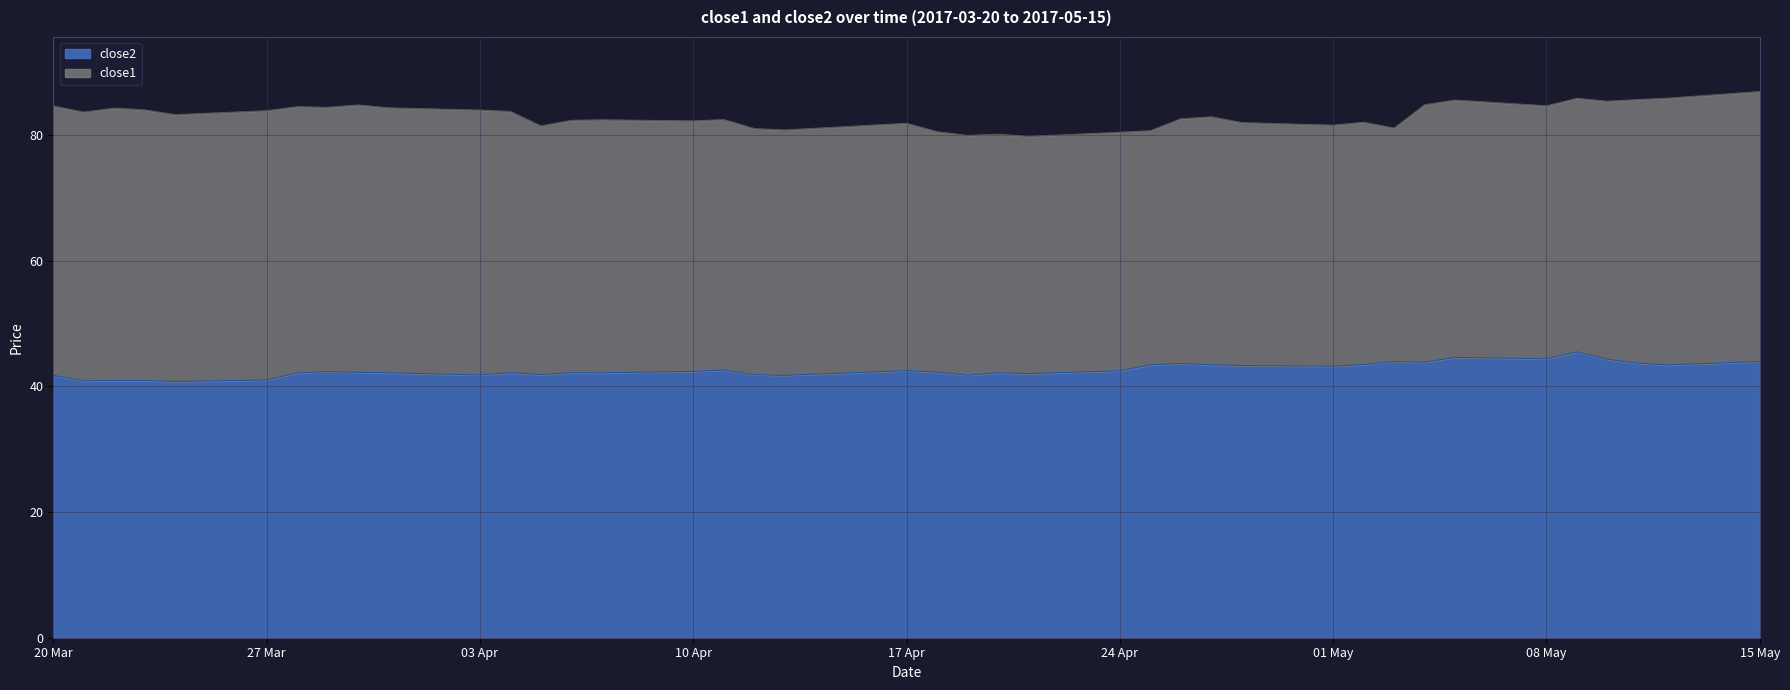

What is the lowest value of the close2 series?

40.8